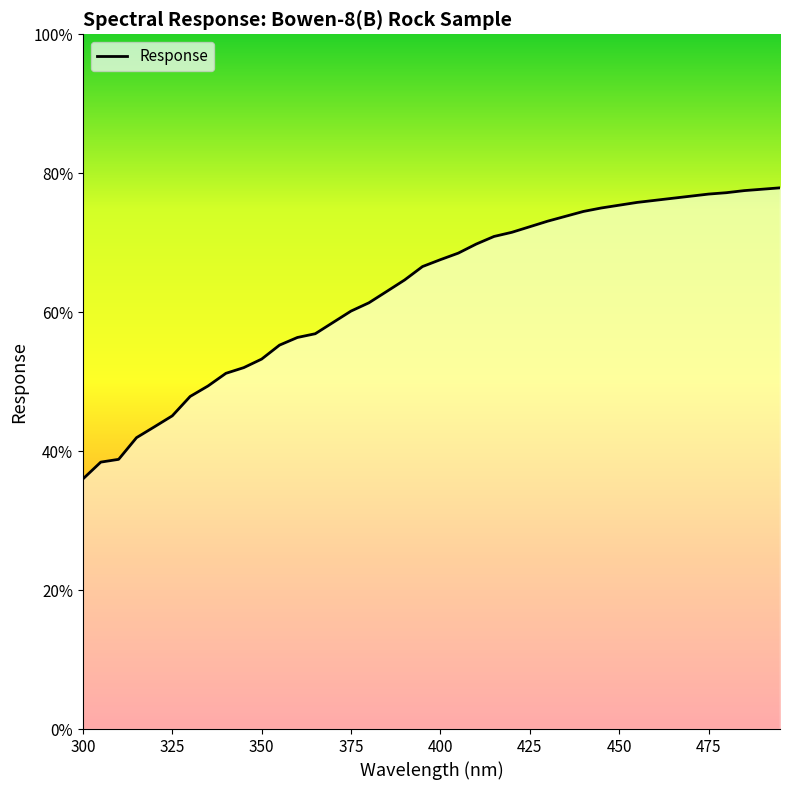

What is the difference between the maximum and minimum values?

41.9